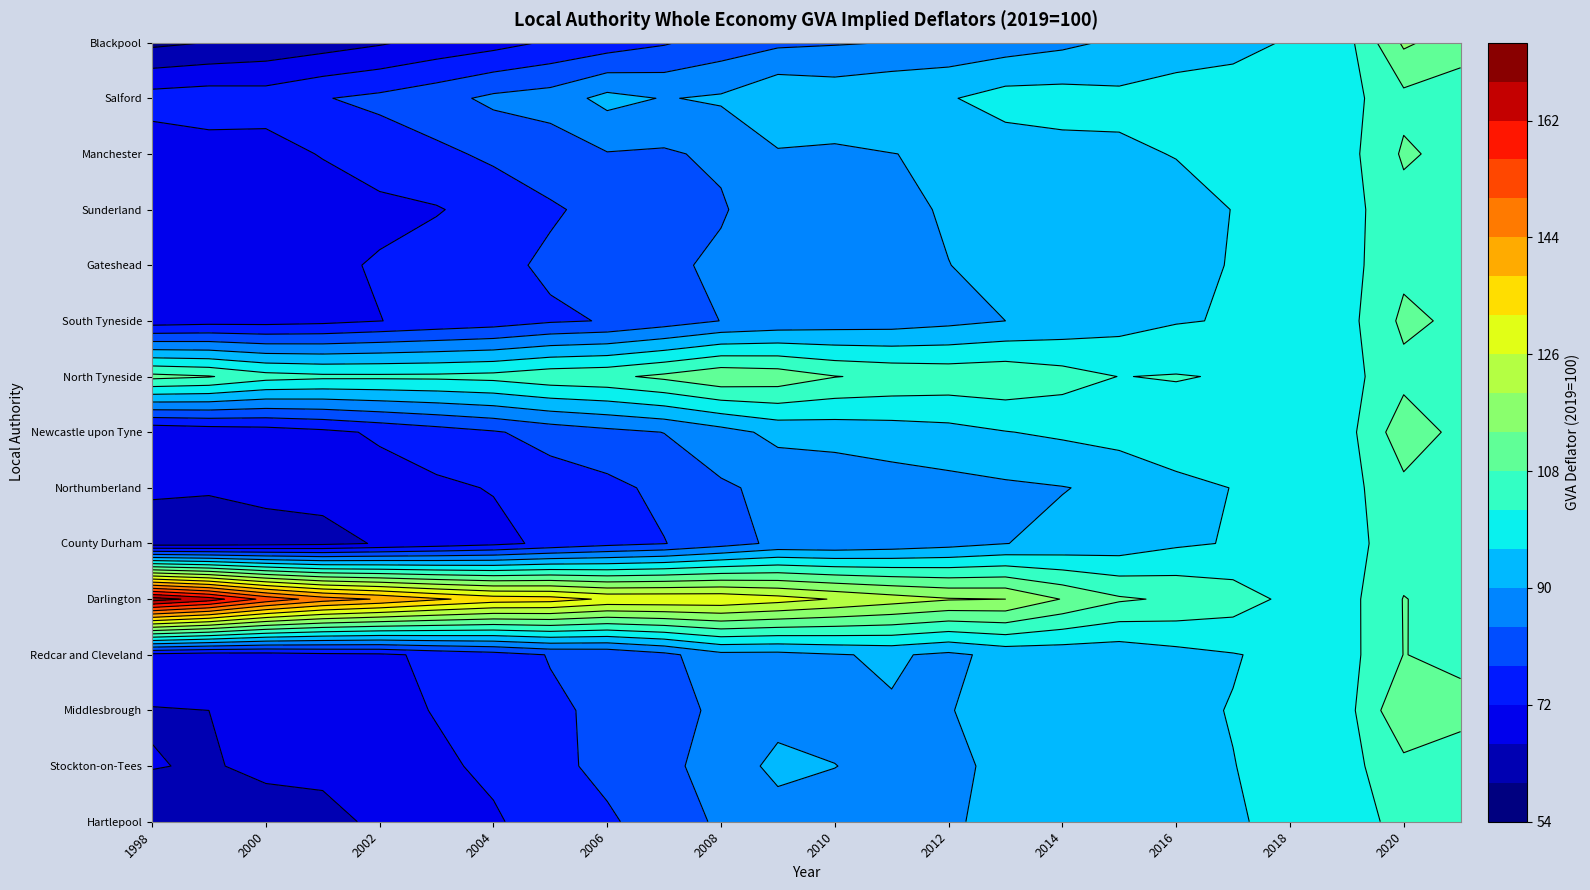

Which series changed the most between 2002 and 2004?

Darlington